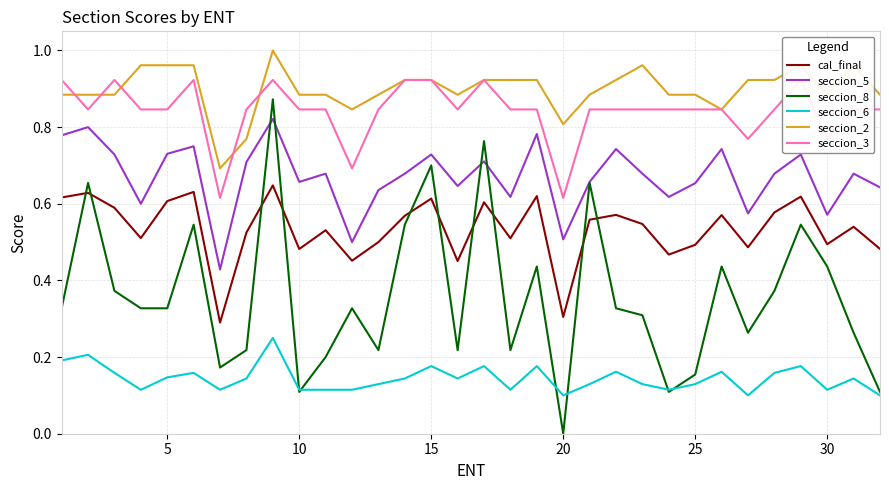

True or false: cal_final and seccion_5 cross at least once.

False